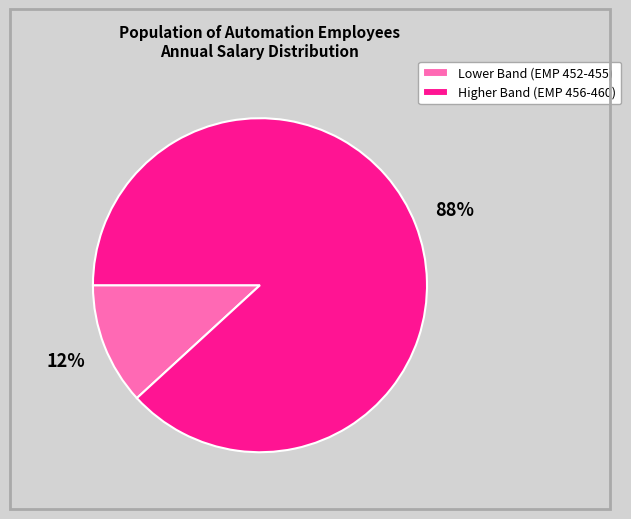

True or false: Higher Band (EMP 456-460) accounts for 88% of the total.

True